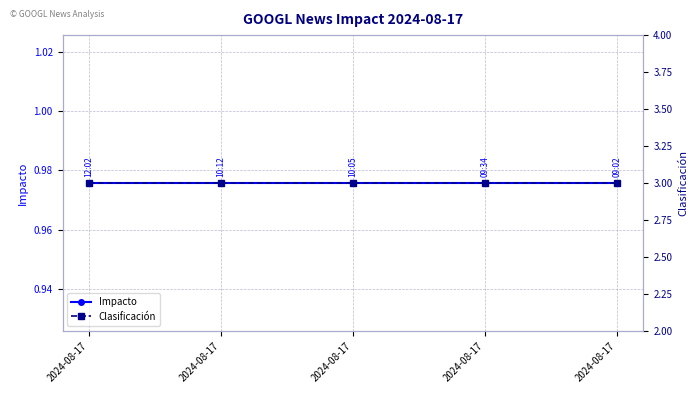

Rank the series by their maximum value, from lowest to highest.

Impacto, Clasificación